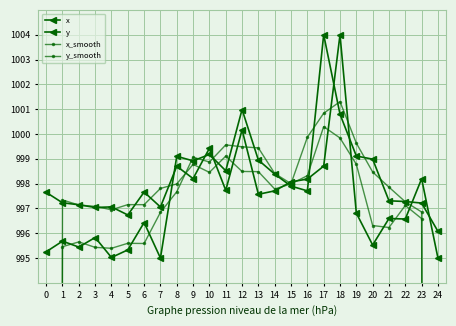

The value of y at 14 is 1306.4. True or false?

False